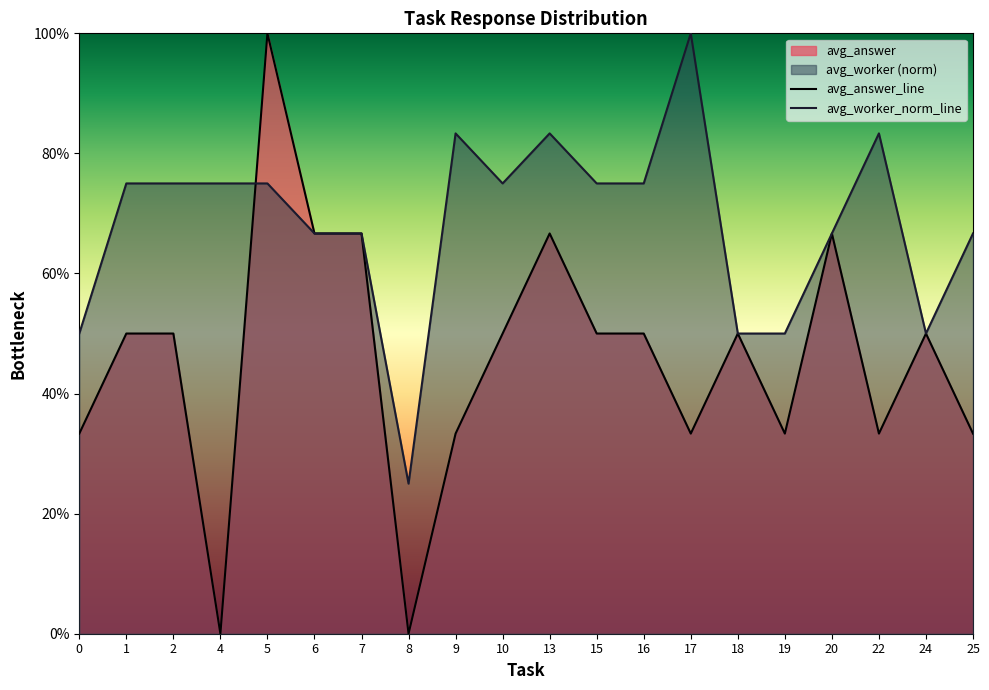

True or false: avg_worker_norm_line has a value of 0.7 at 6.

True